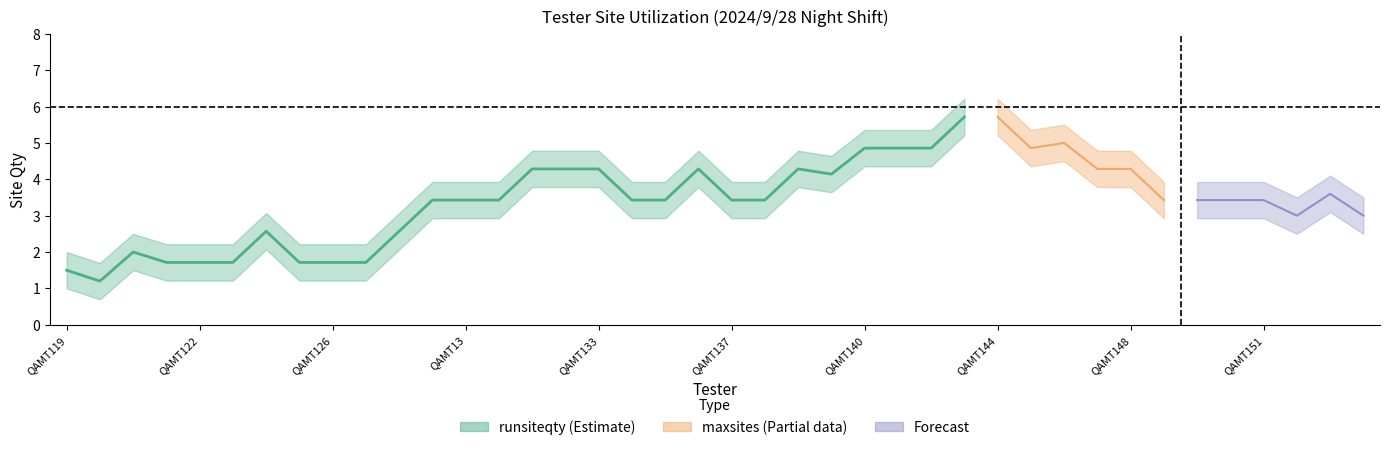

What is the average value of the runsiteqty series?

3